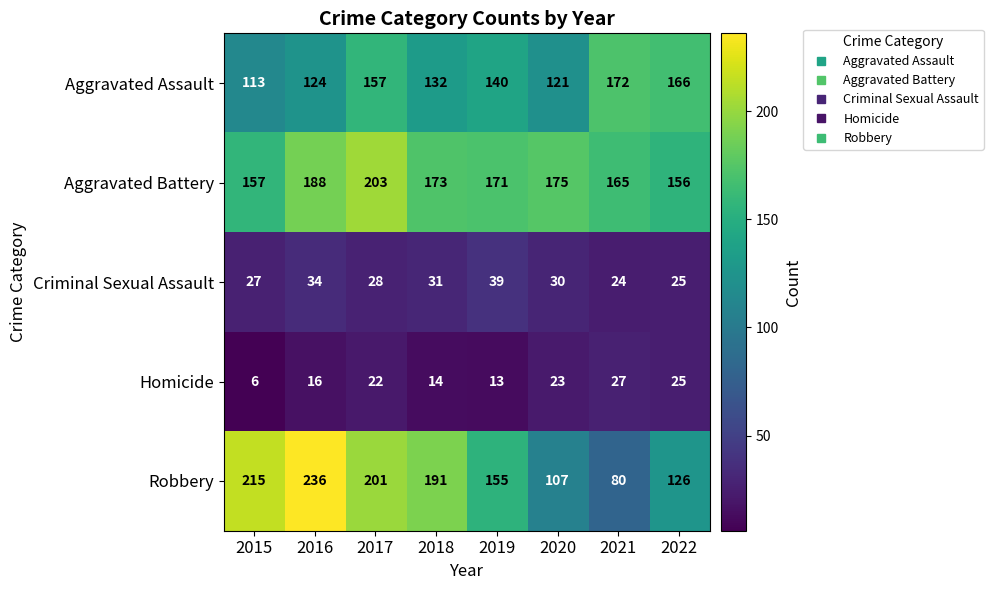

What is the smallest value displayed?

6